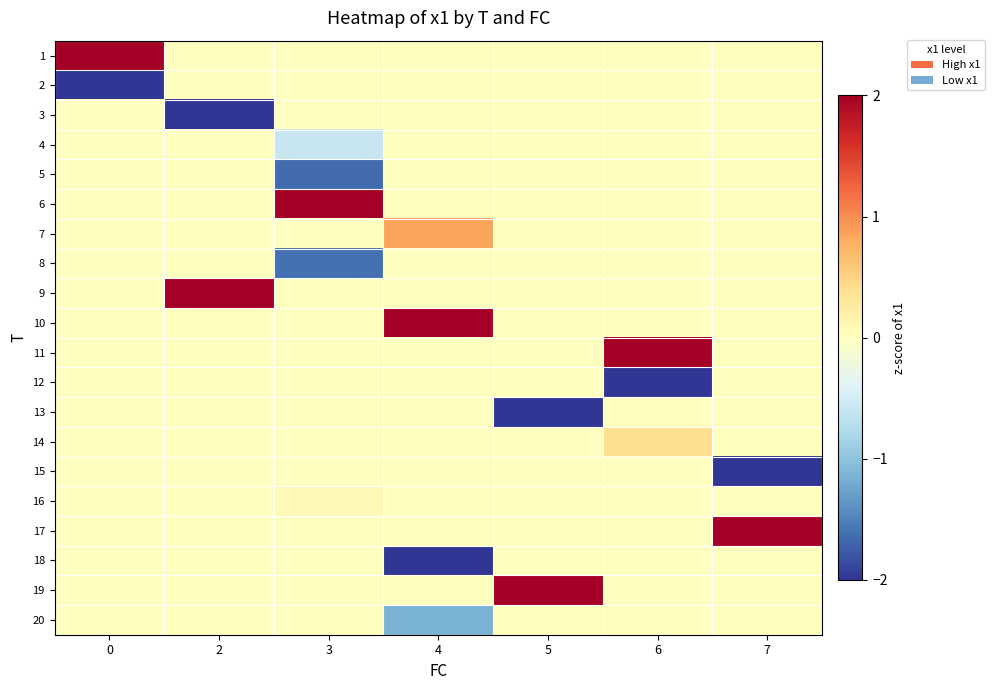

Rank the series at 7 from lowest to highest value.

15, 1, 2, 3, 4, 5, 6, 7, 8, 9, 10, 11, 12, 13, 14, 16, 18, 19, 20, 17